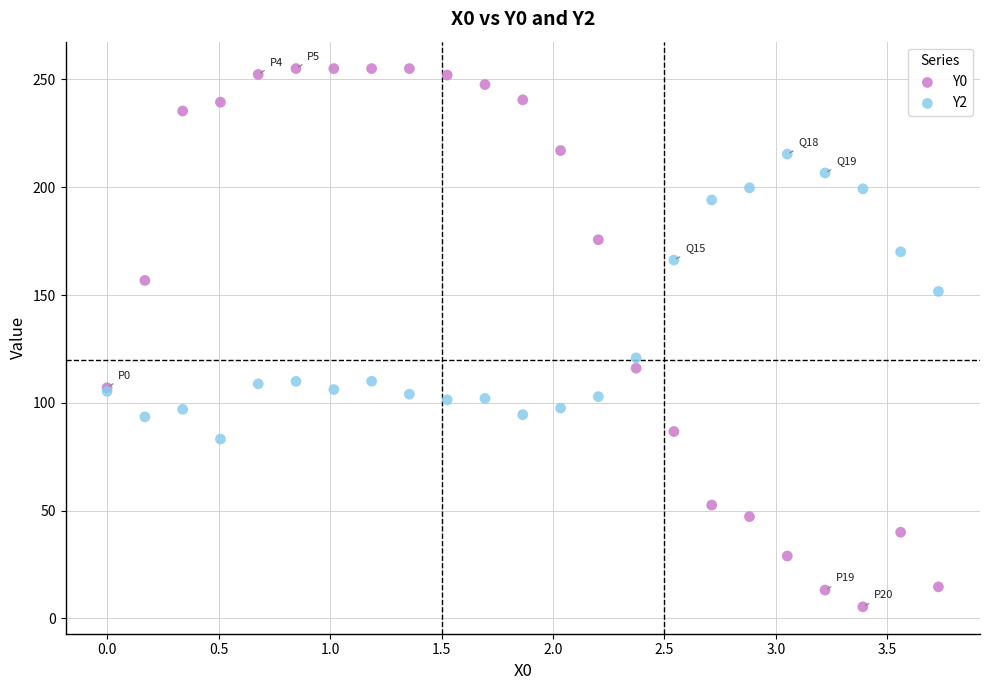

Which series has the widest spread of Y values?

Y0